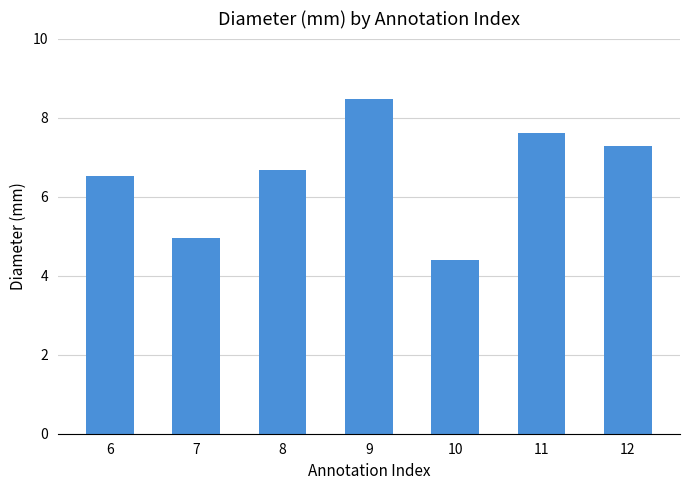

Which has a higher value, 10 or 6?

6